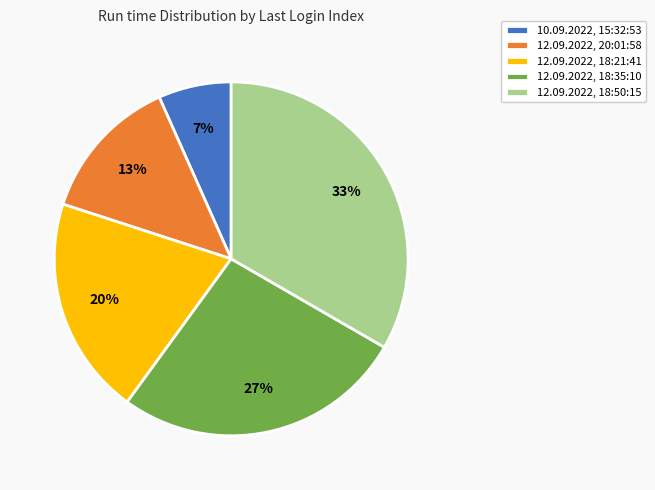

To the nearest percent, what is the difference between the 12.09.2022, 20:01:58 and 12.09.2022, 18:21:41 slice percentages?

7%